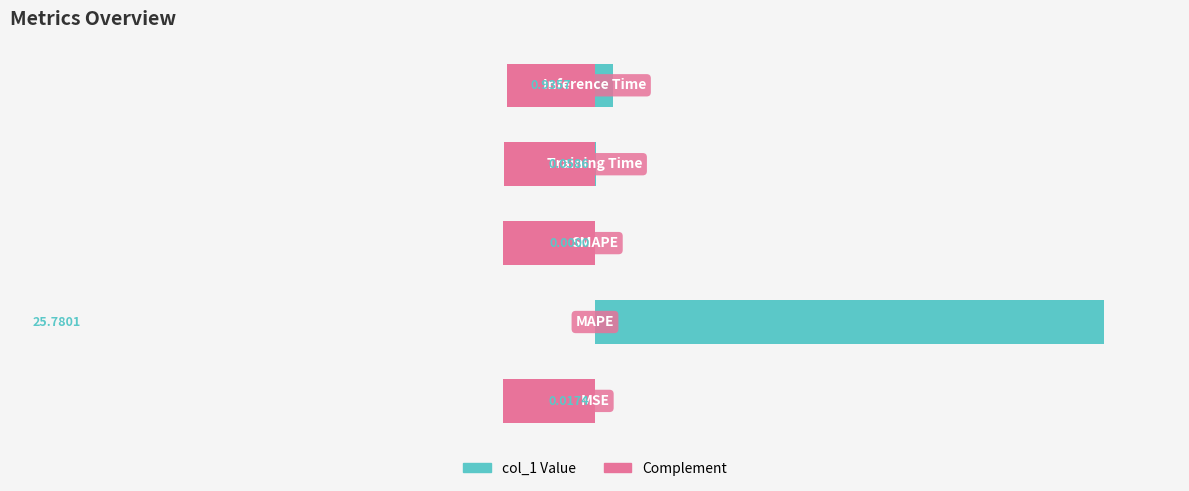

How many positive values are there?

4